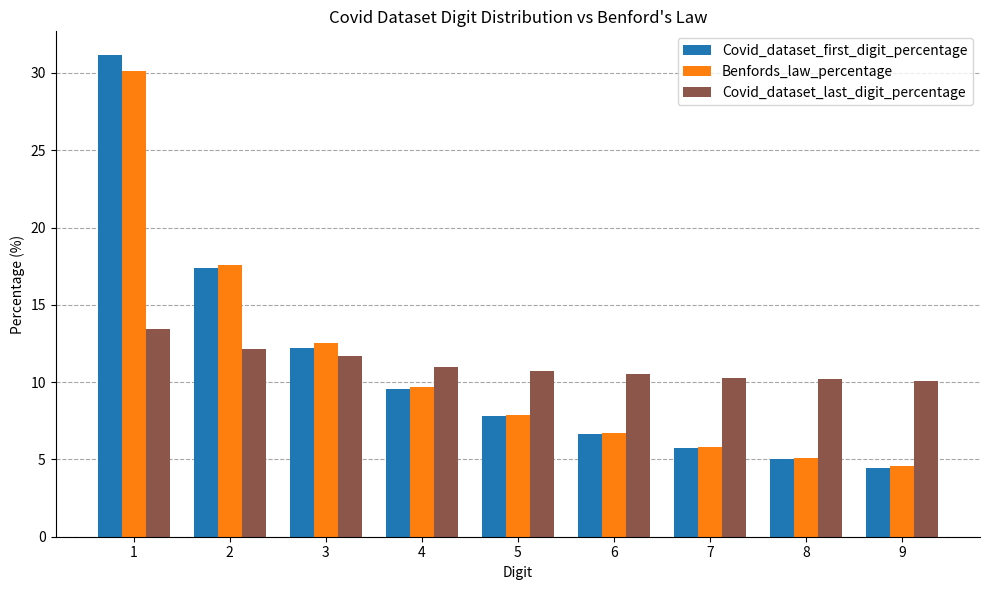

The value of Benfords_law_percentage at 8 is 7.6. True or false?

False